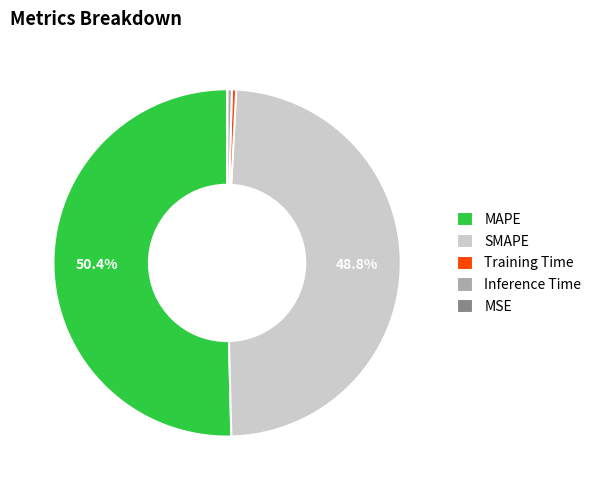

True or false: MAPE accounts for 64% of the total.

False